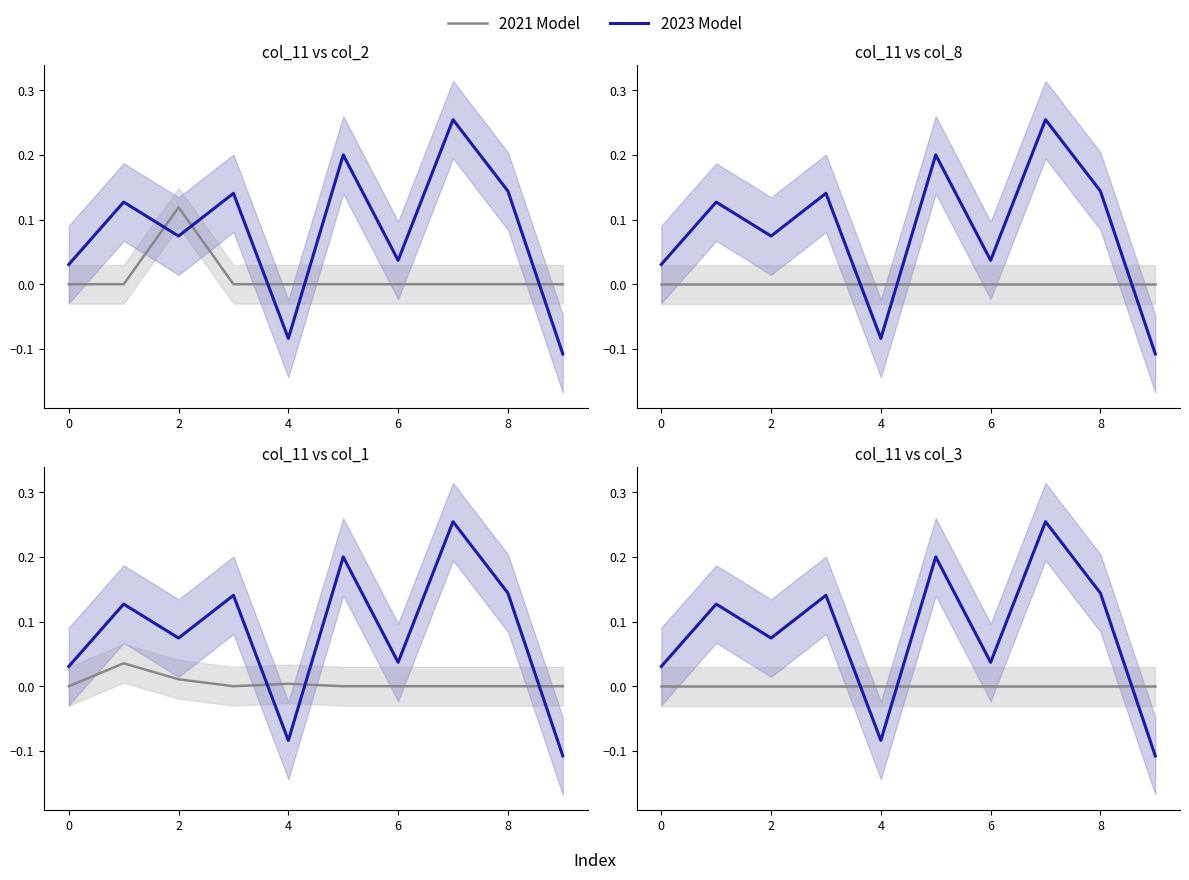

How many positive values does the 2023 Model series have?

8